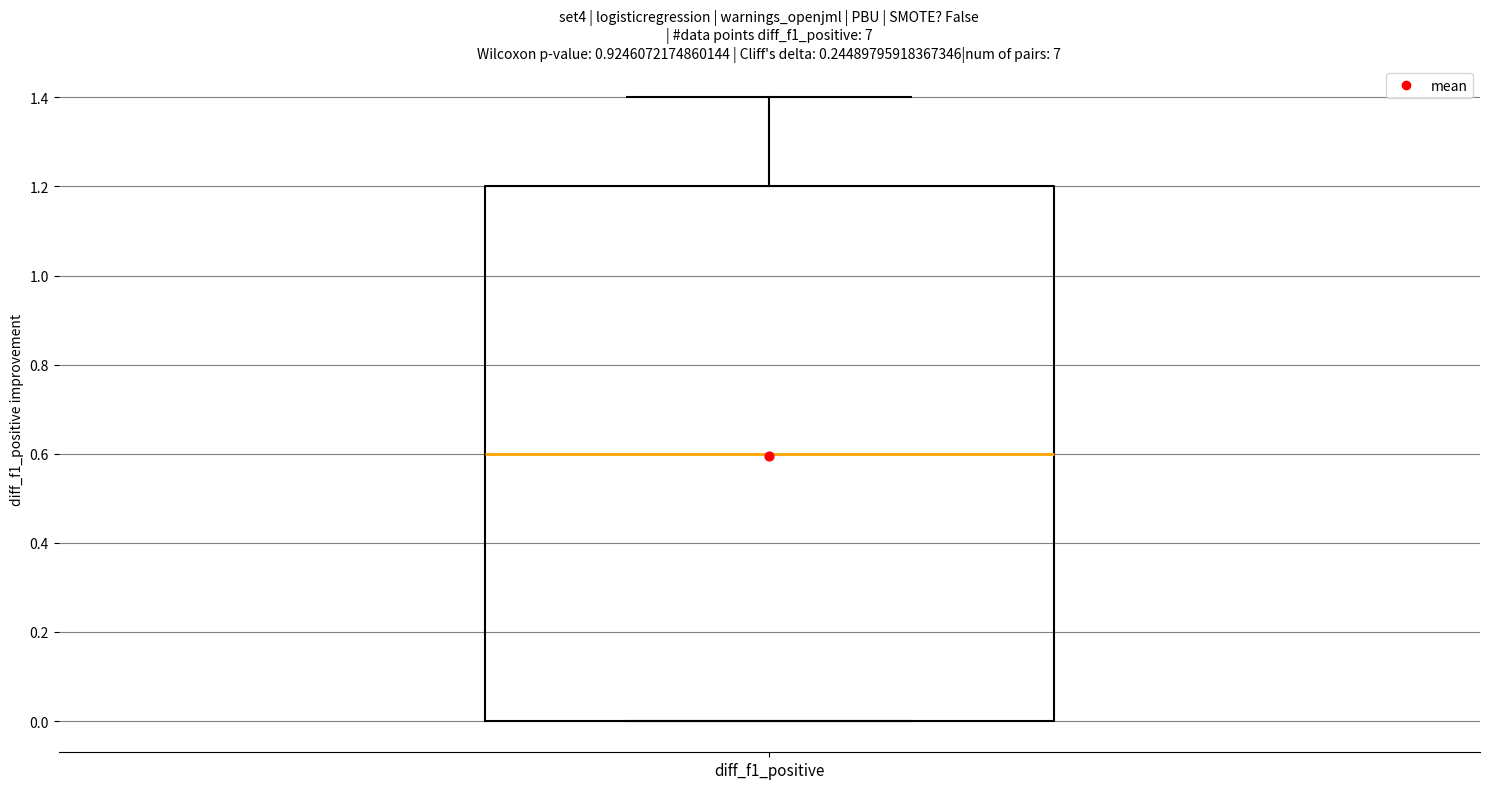

Transcribe this box plot: give where the median line is, the range the box spans, and where the two whiskers end, as read against the y-axis. The values are not printed on the chart, so give them approximately, as read against the axis.

median 0.6, box 0.0 to 1.2, whiskers 0.0 to 1.4